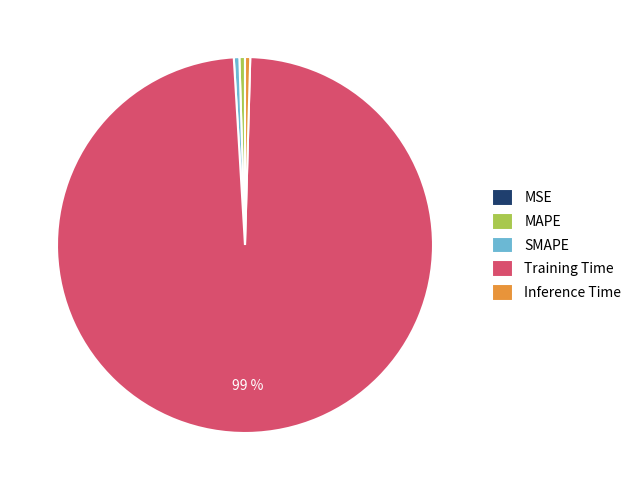

Is Training Time the majority of the pie?

Yes